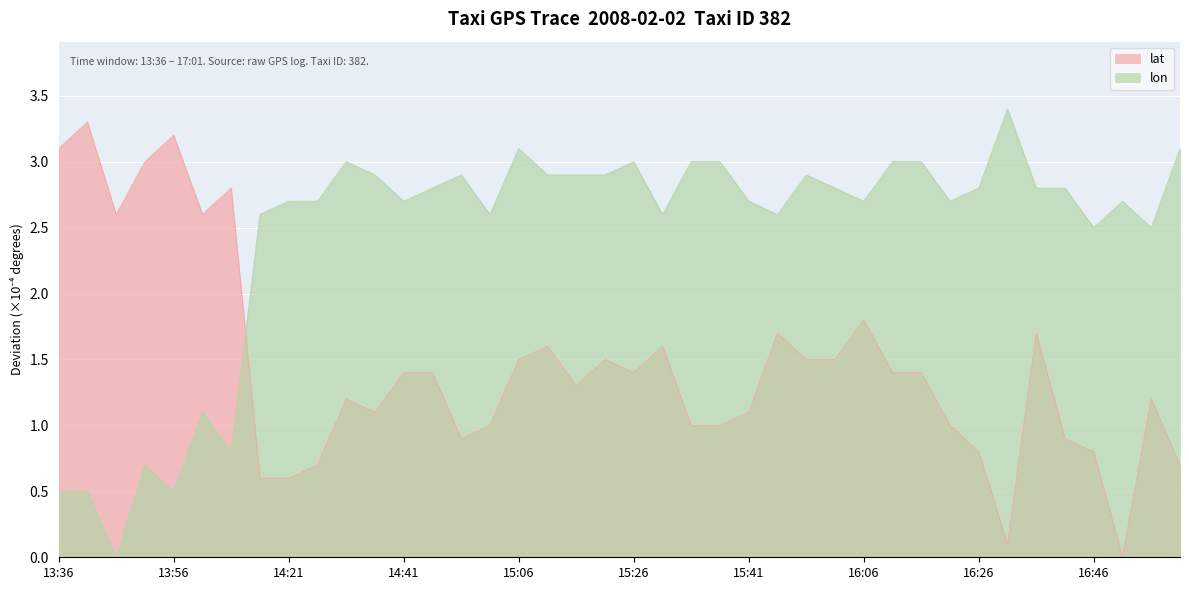

What is the difference between the maximum and minimum values in the lon series?

3.4